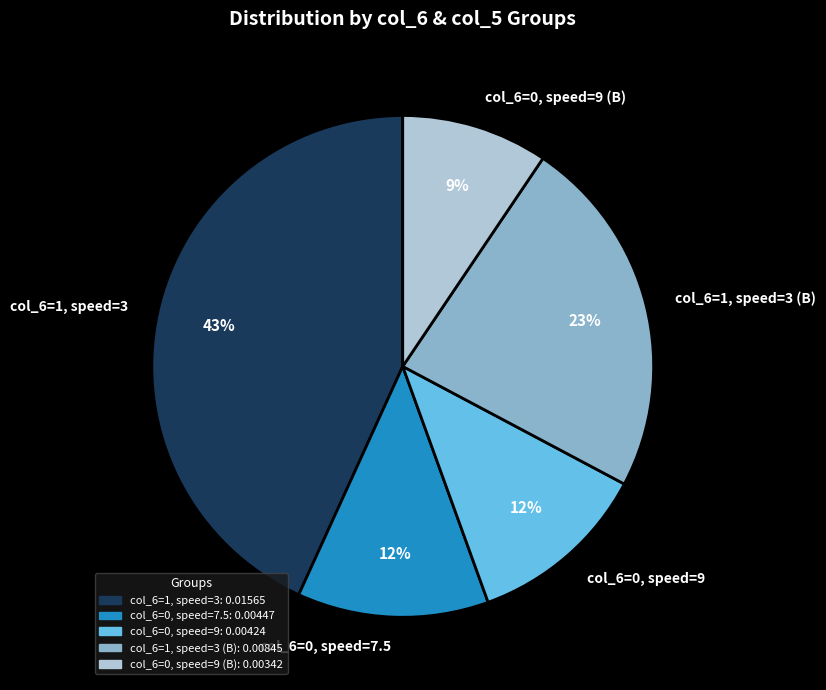

Do col_6=0, speed=9 and col_6=0, speed=9 (B) together represent more than half of the pie?

No